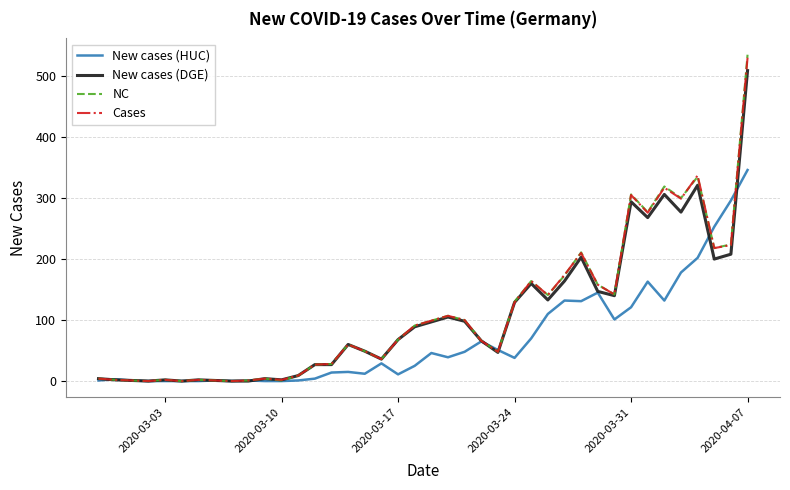

How many lines are shown in the chart?

4